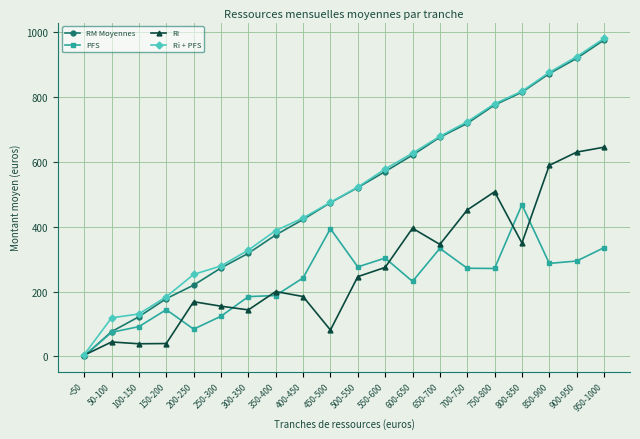

What is the difference between the highest and lowest values at 100-150?

91.9